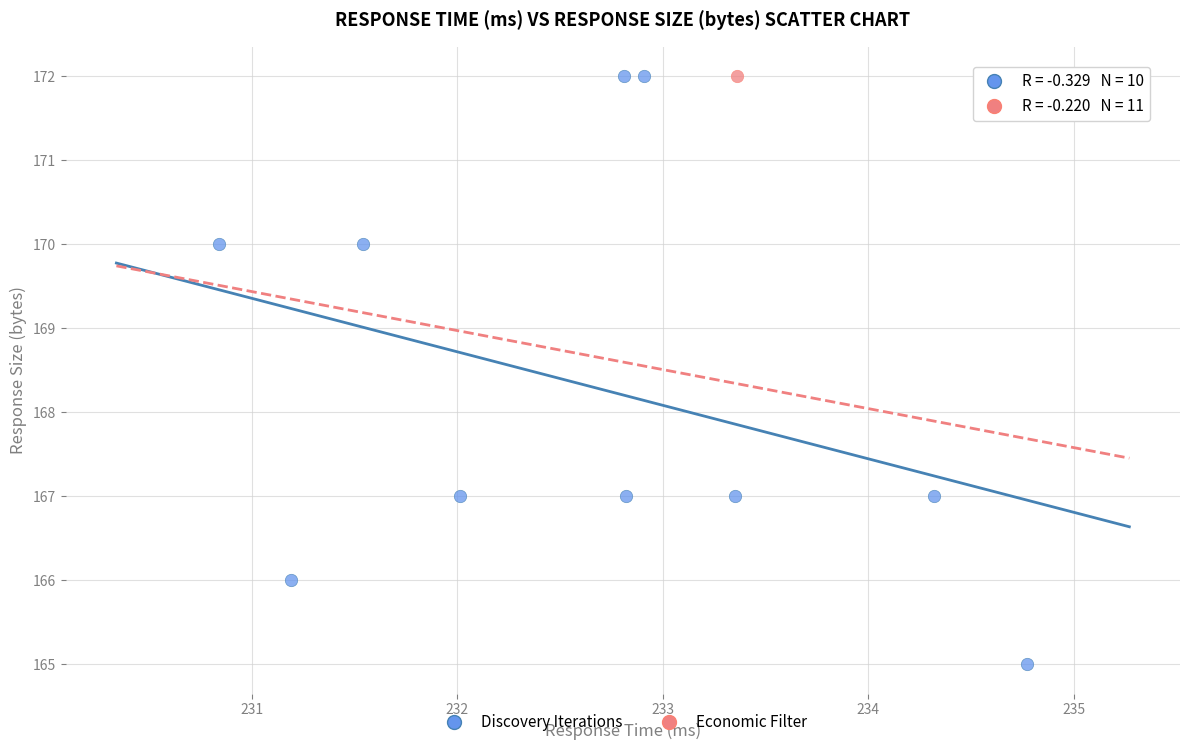

What are all the series names shown in the legend?

Discovery Iterations, Economic Filter